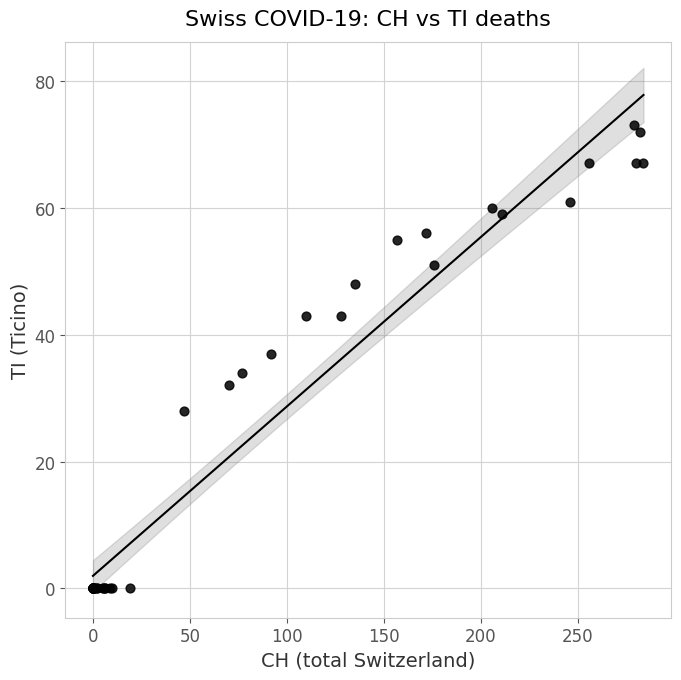

What Y value in the scatter plot is closest to 36?

37